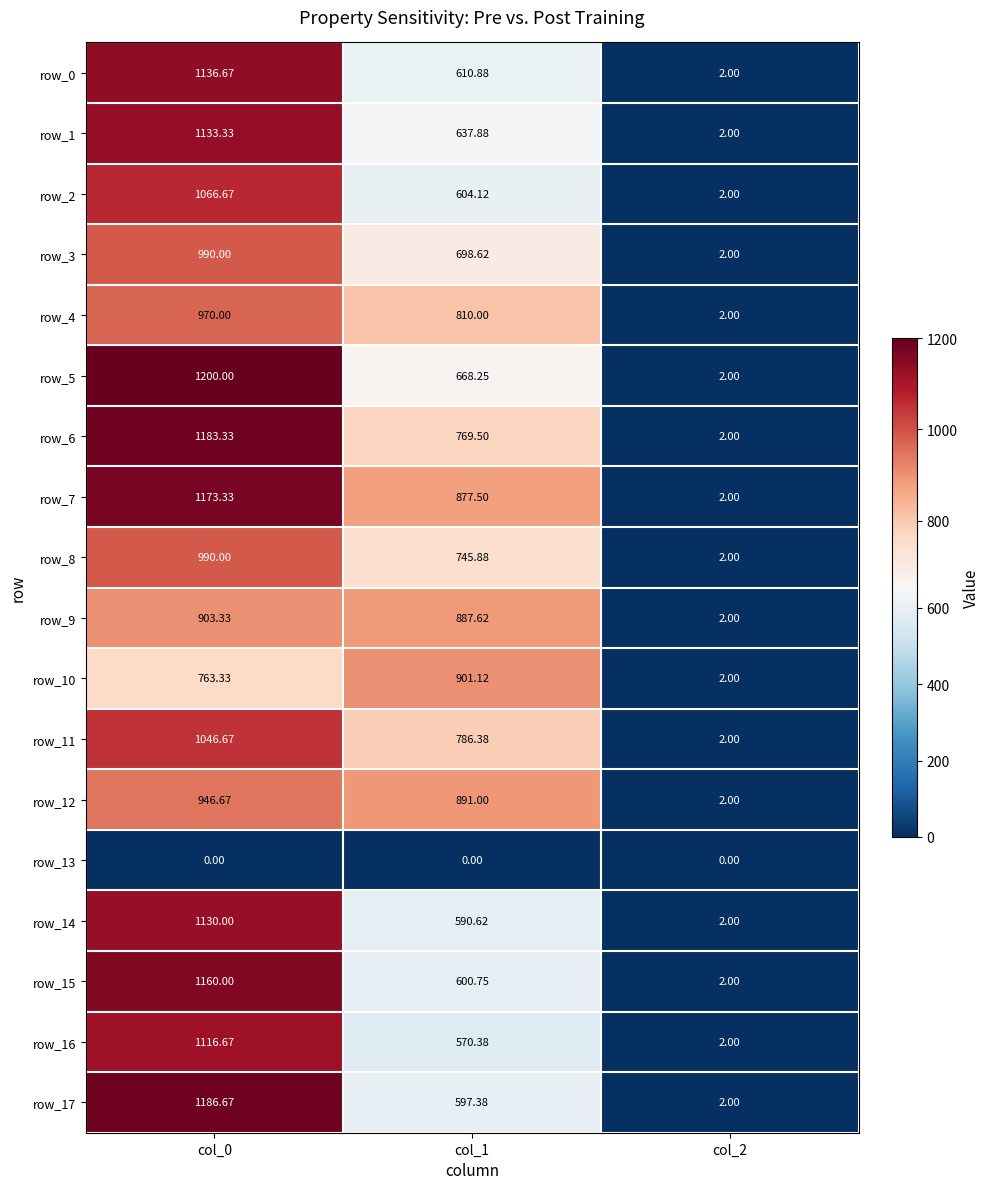

What is the greatest value displayed?

1200.0